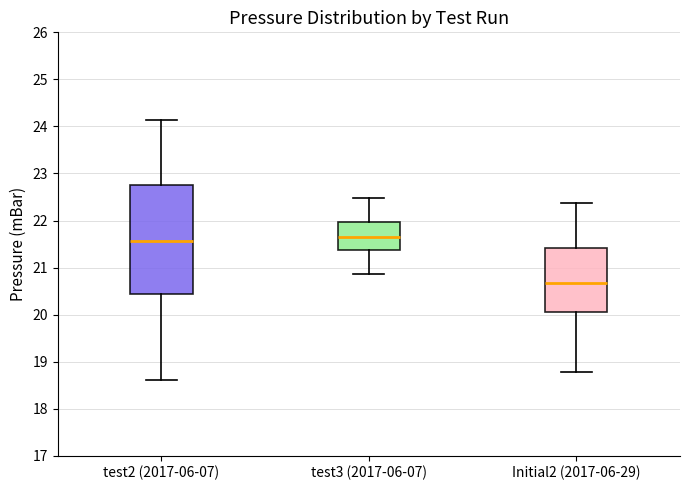

Comparing the boxes themselves (not the whiskers), which one is the tallest?

test2 (2017-06-07)